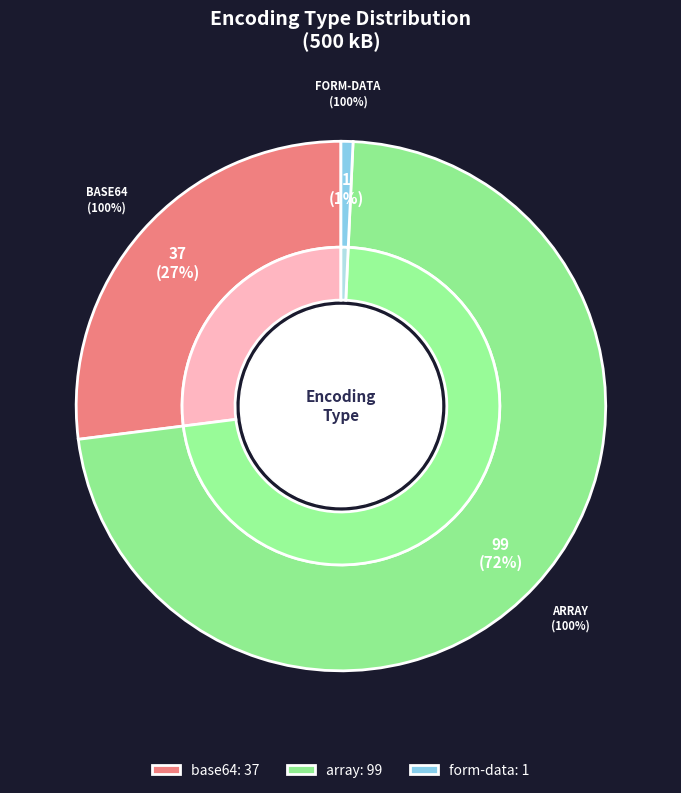

What is the largest slice in the pie chart?

array